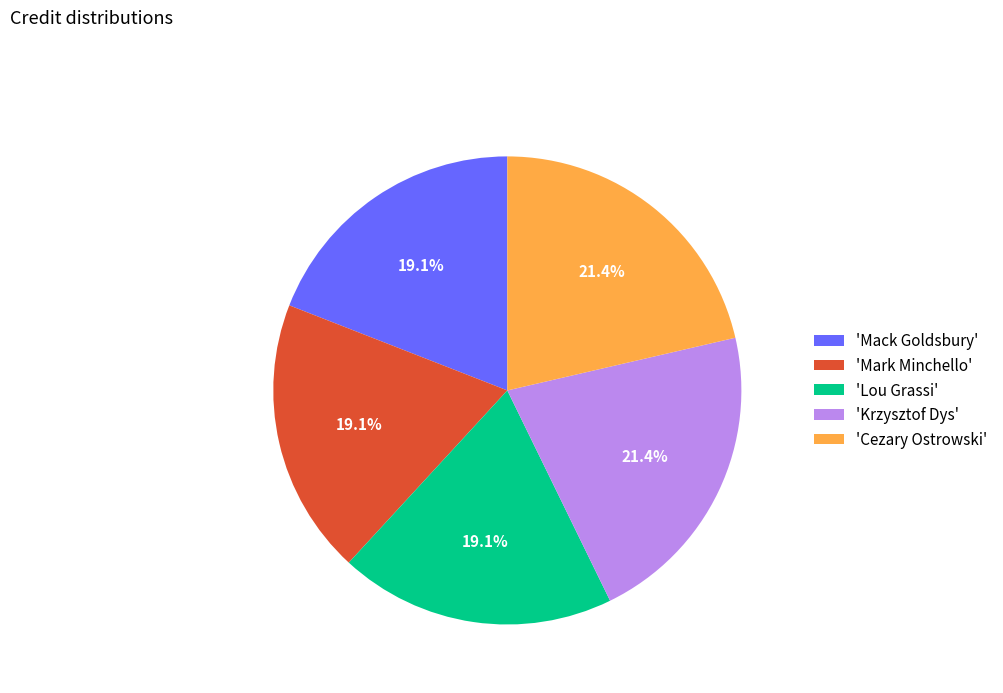

Is 'Krzysztof Dys' the majority of the pie?

No